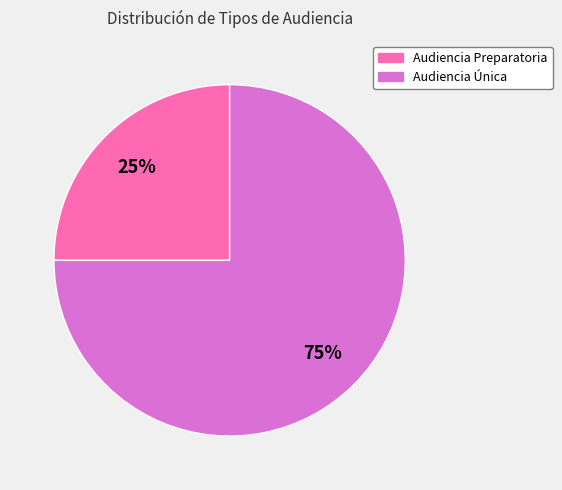

Approximately how many times larger is the value at Audiencia Preparatoria compared to Audiencia Única?

0.3